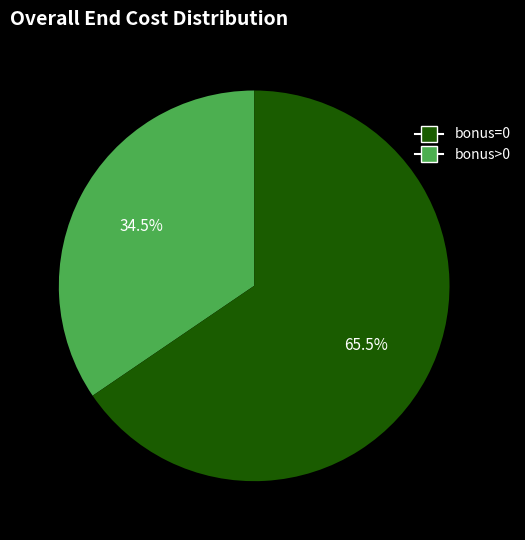

Is there a majority slice in this chart?

Yes